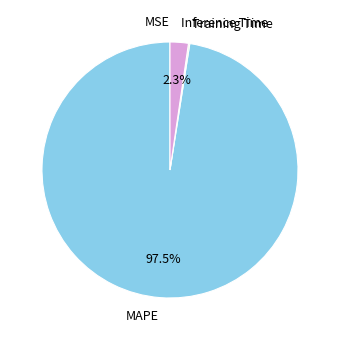

What is the largest slice in the pie chart?

MAPE